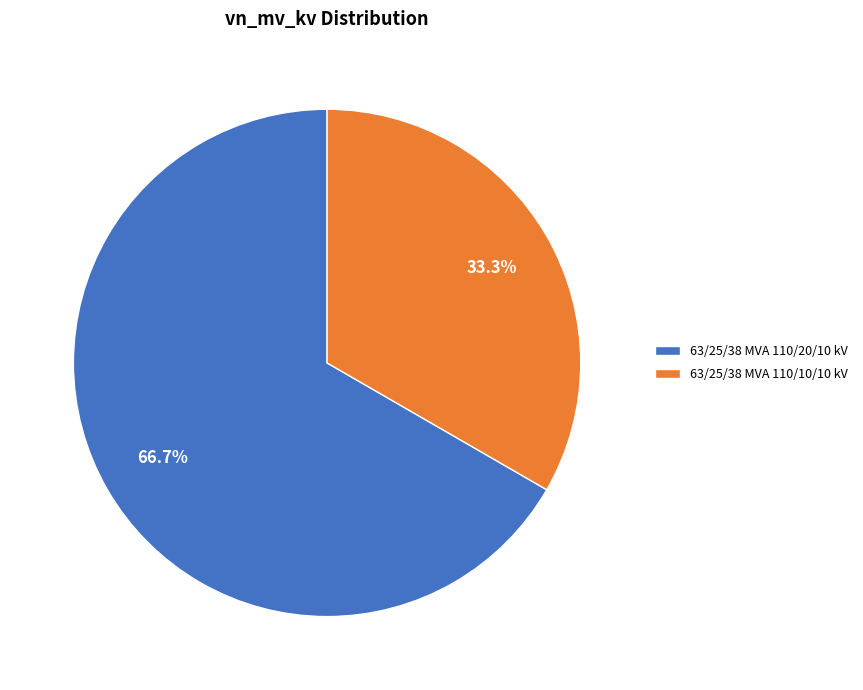

Count the number of slices in the pie.

2